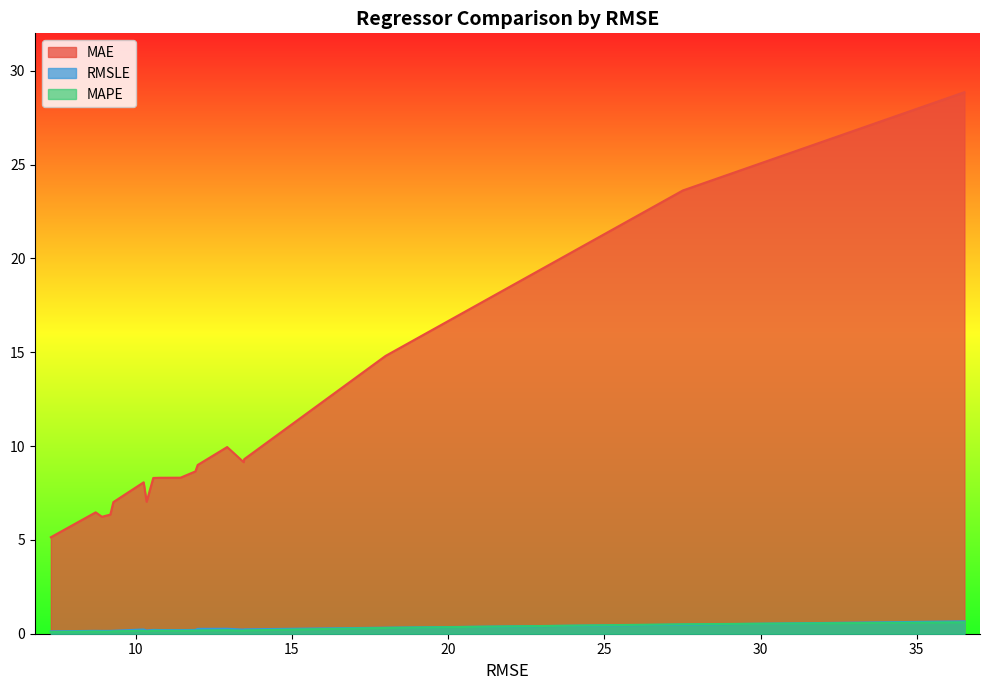

What is the value of the MAE point at the 6th from the left?

8.1